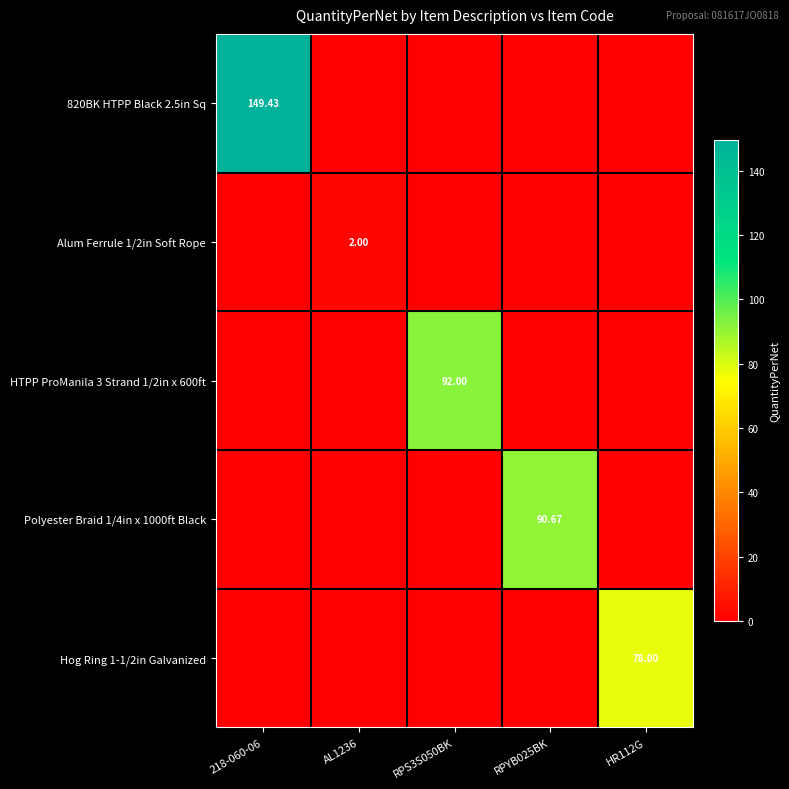

At which label is Polyester Braid 1/4in x 1000ft Black closest to 45?

218-060-06